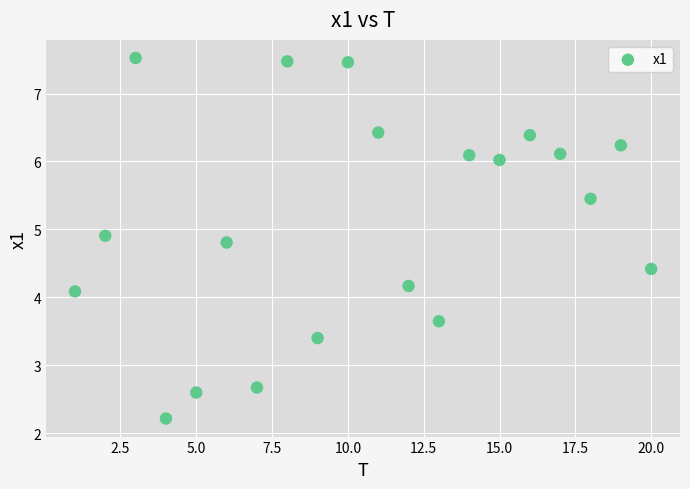

What is the range of Y values (max minus min)?

5.3